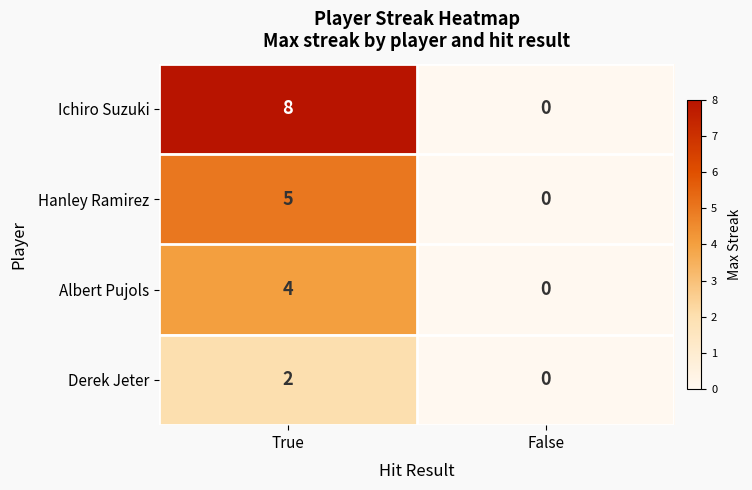

Reading left to right, what are all the values shown in this chart?

Ichiro Suzuki: 8	0
Hanley Ramirez: 5	0
Albert Pujols: 4	0
Derek Jeter: 2	0